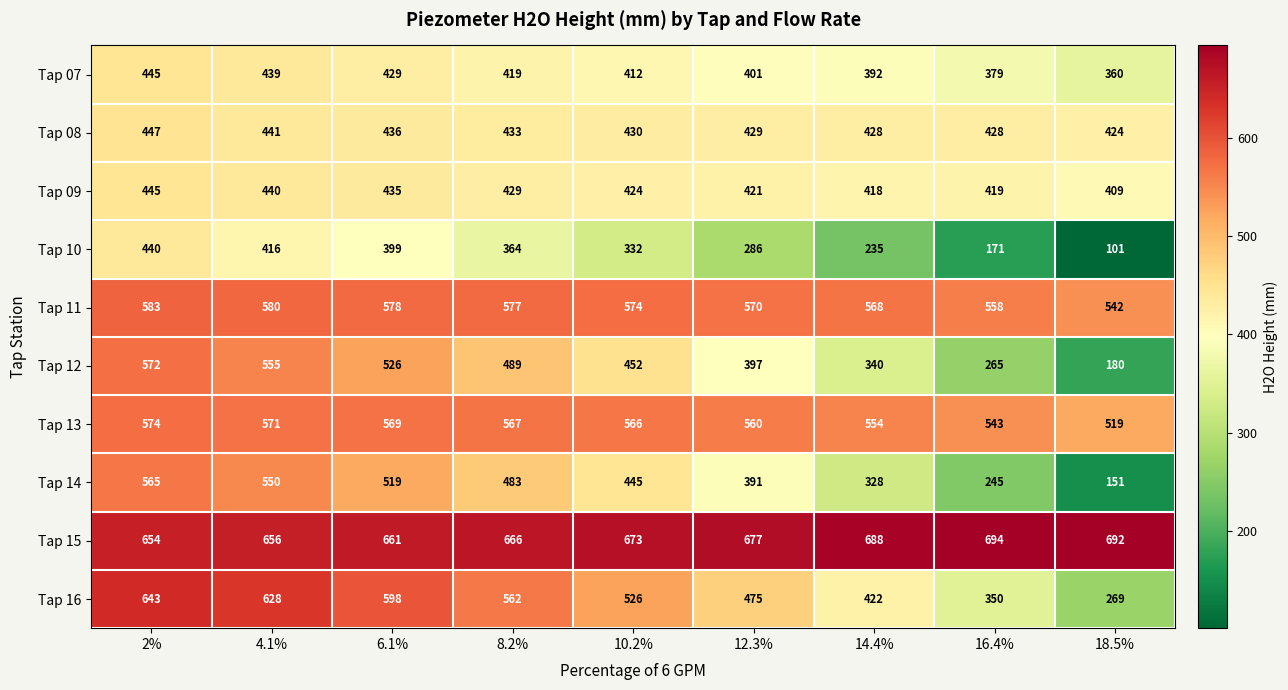

Which series has the largest total across all categories?

Tap 15